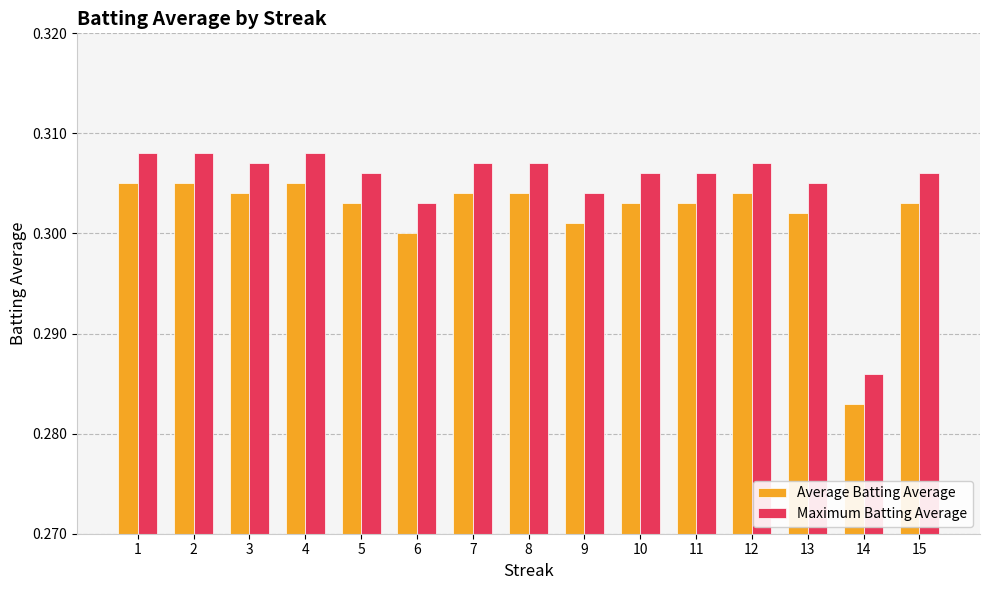

Which category has the lowest value across all series?

14